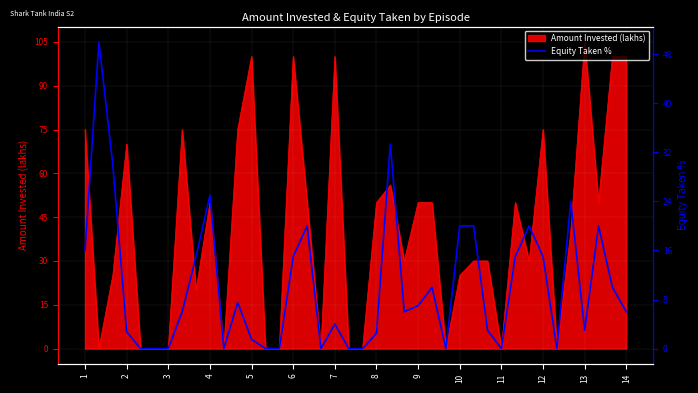

How many positive values are there?

28